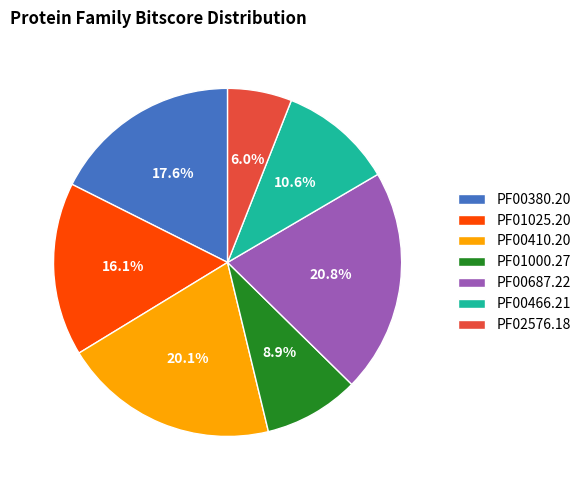

Is it true that PF00380.20 is 18% of the pie?

True